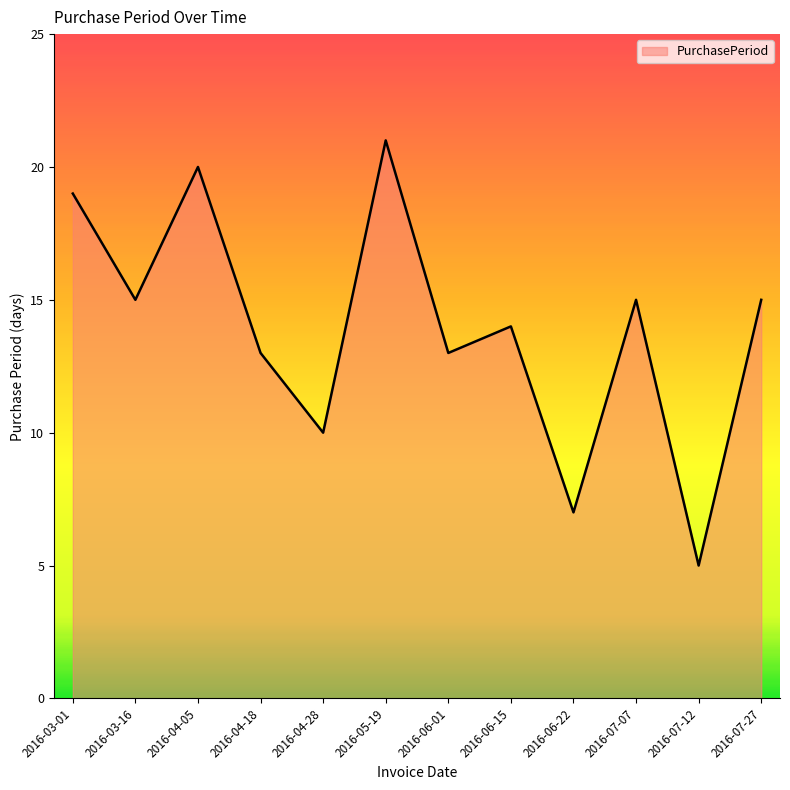

What is the ratio of the value at 2016-06-22 to the value at 2016-07-27?

0.5